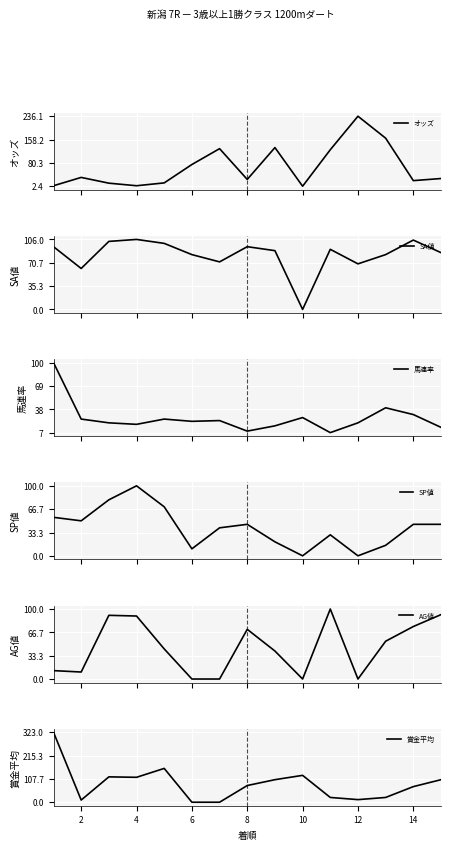

What is the greatest value displayed?

323.0